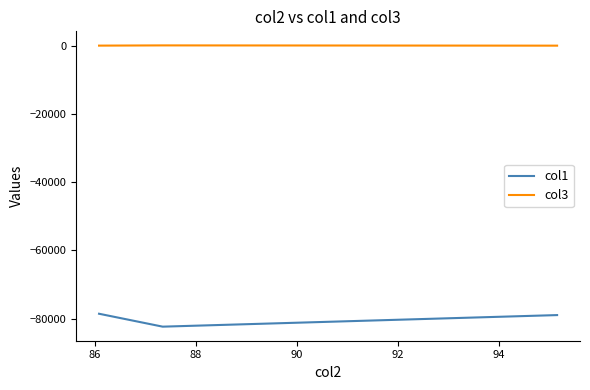

Which series has the largest total across all categories?

col3